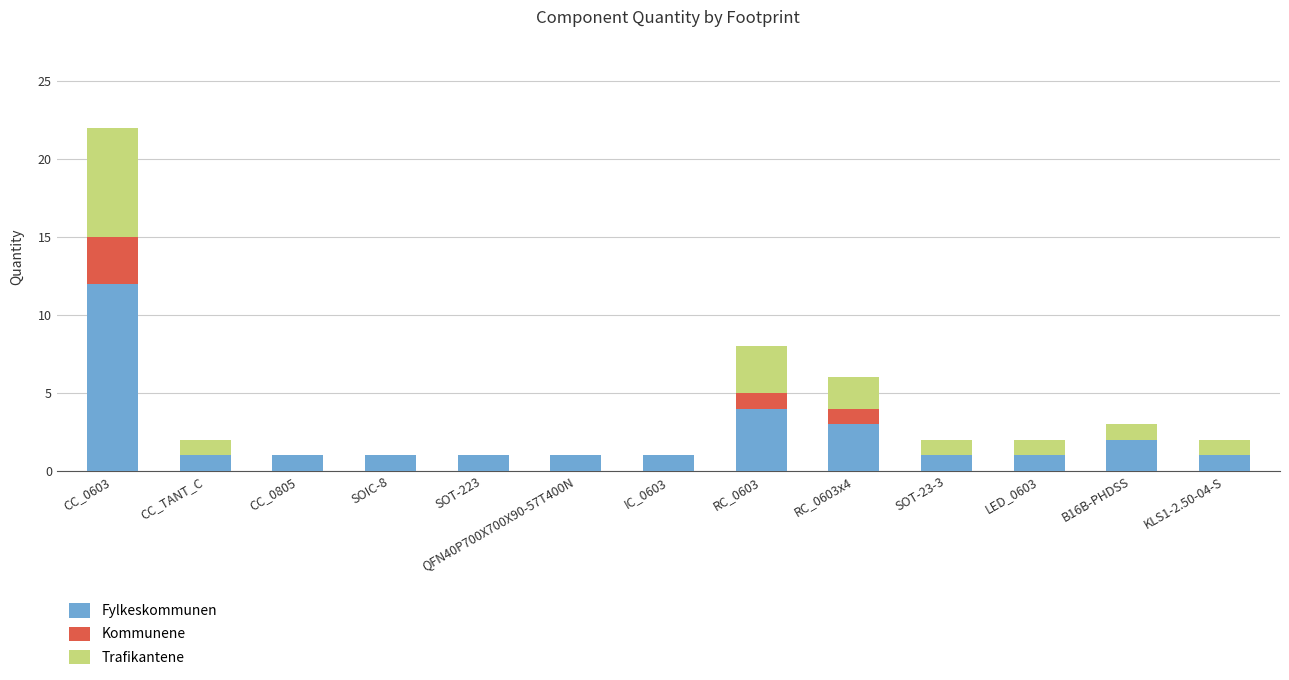

At which category is the sum across all series the highest?

CC_0603